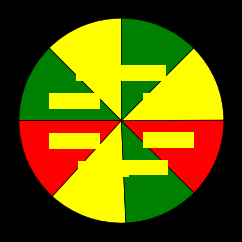

To the nearest percent, what is the difference between the largest and smallest slice percentages?

1%